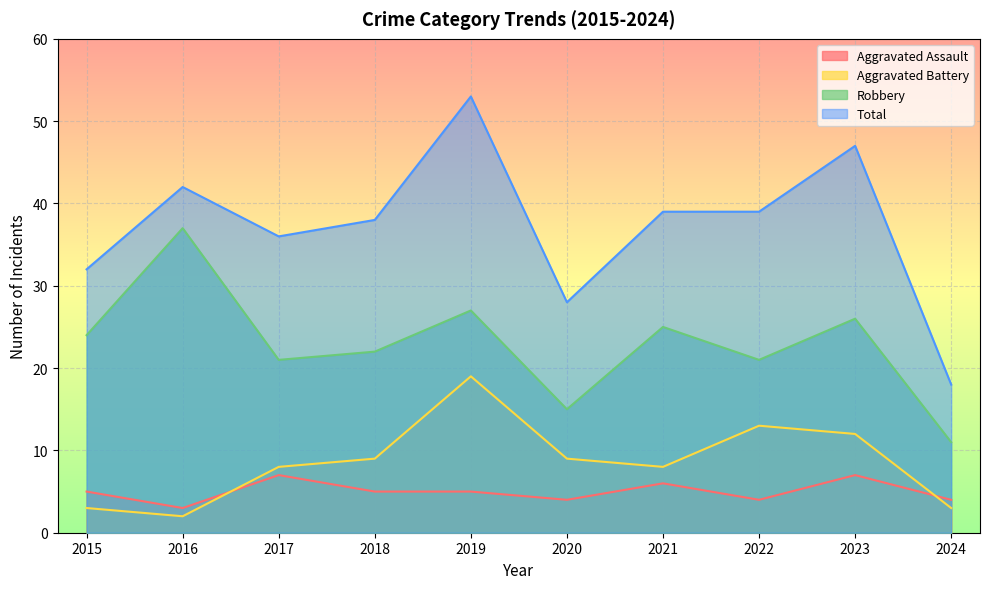

True or false: Aggravated Battery and Robbery intersect in this chart.

False